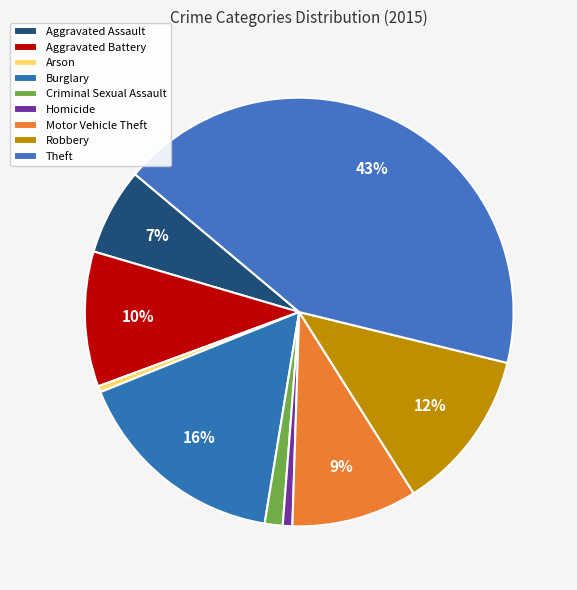

How many segments does this pie chart have?

9